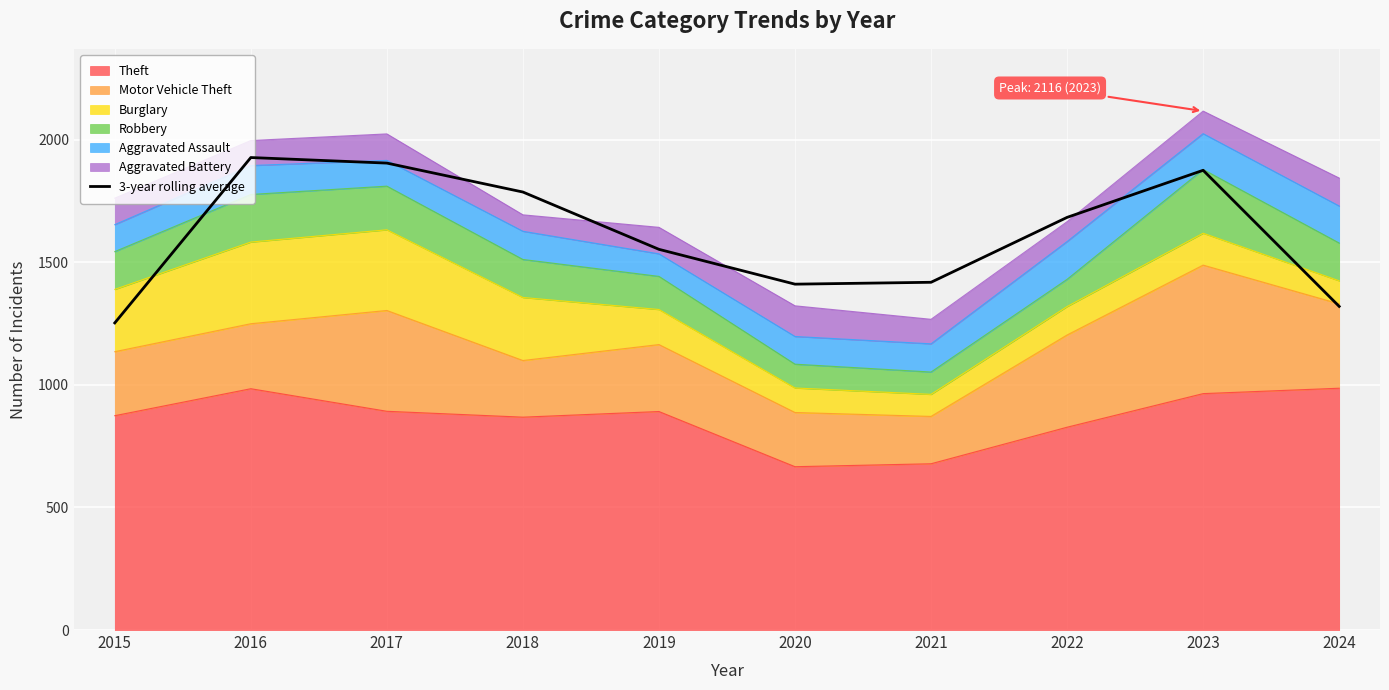

How many lines are shown in the chart?

1